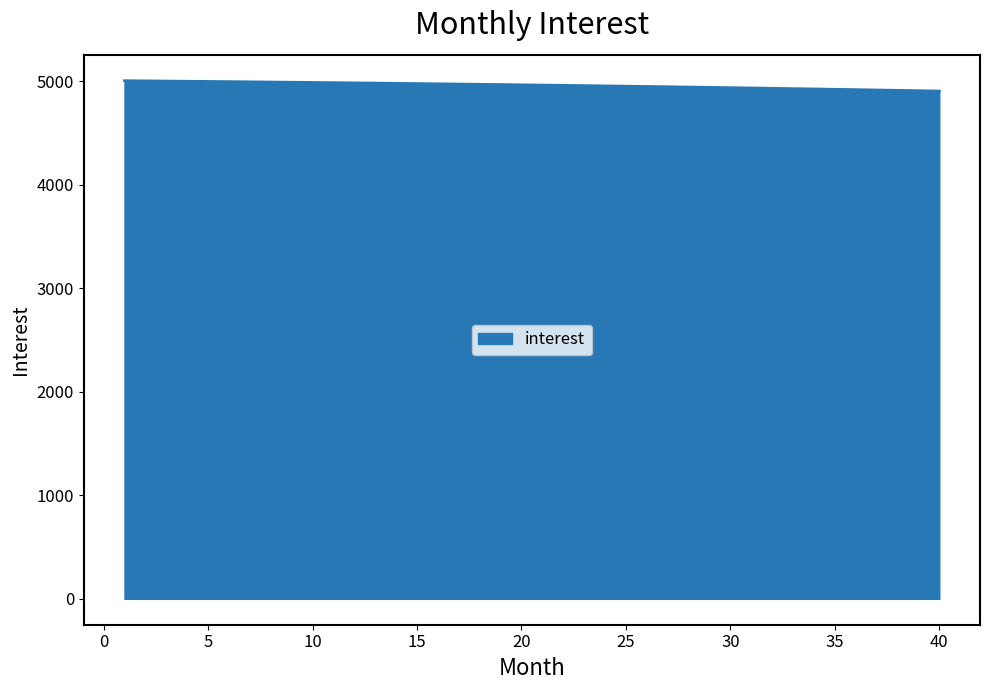

What is the maximum value shown in the chart?

5005.0